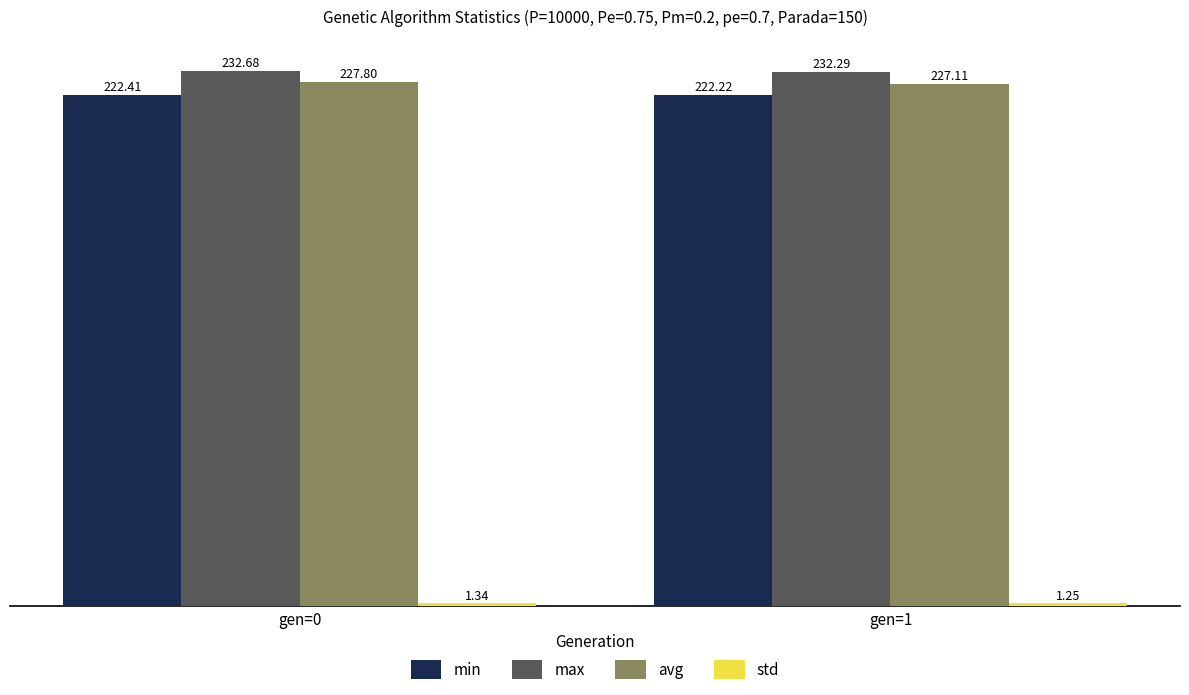

How many series are shown in this chart?

4